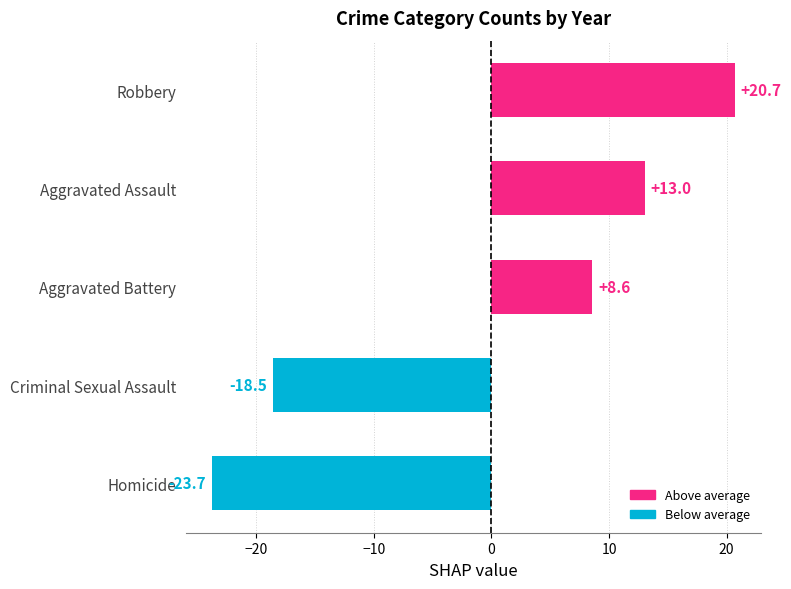

Which series has the largest range (max minus min)?

Robbery